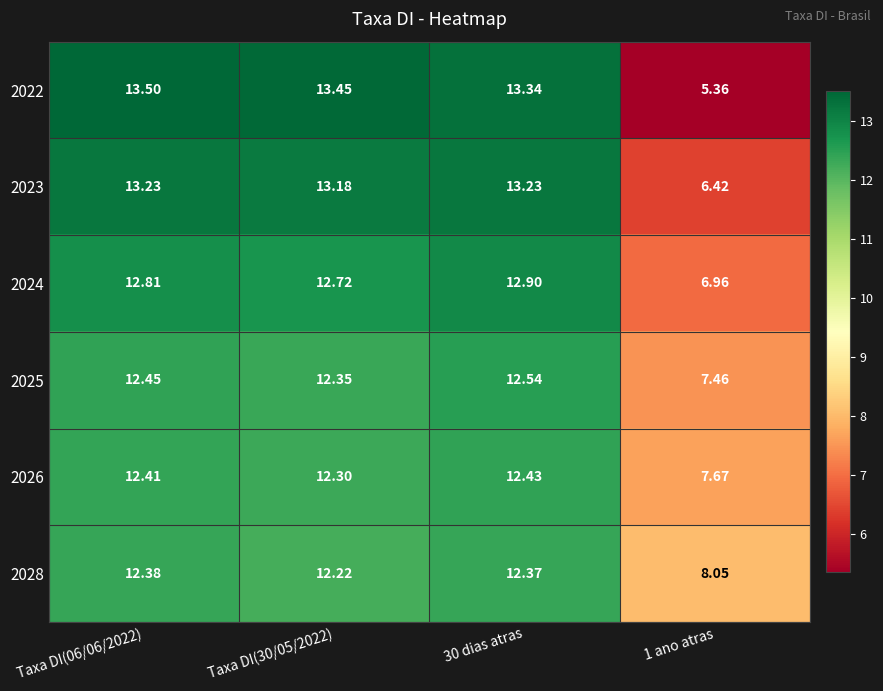

Which series changed the most between 30 dias atras and 1 ano atras?

2022